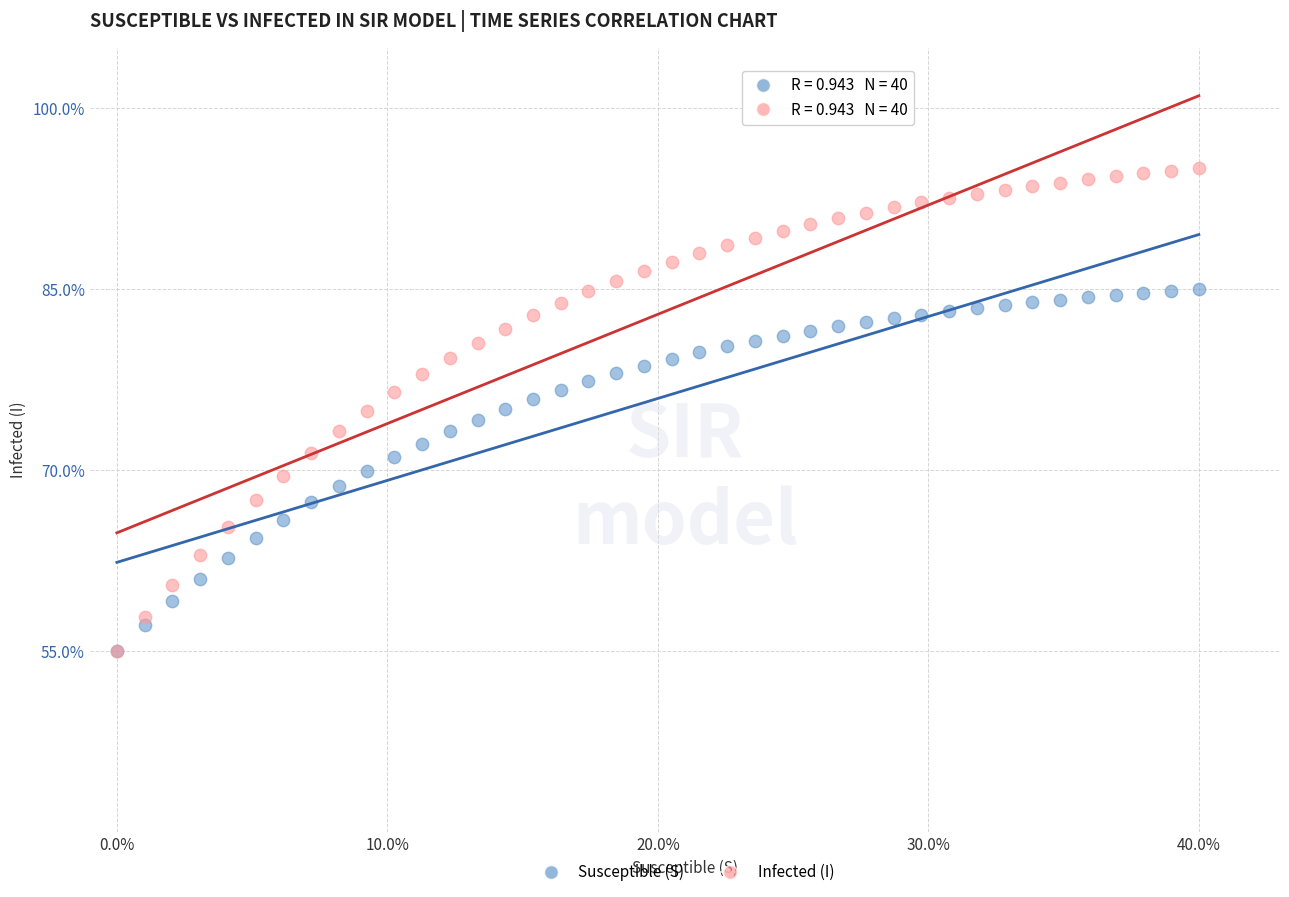

Which series has the largest Y range (max minus min)?

Infected (I)